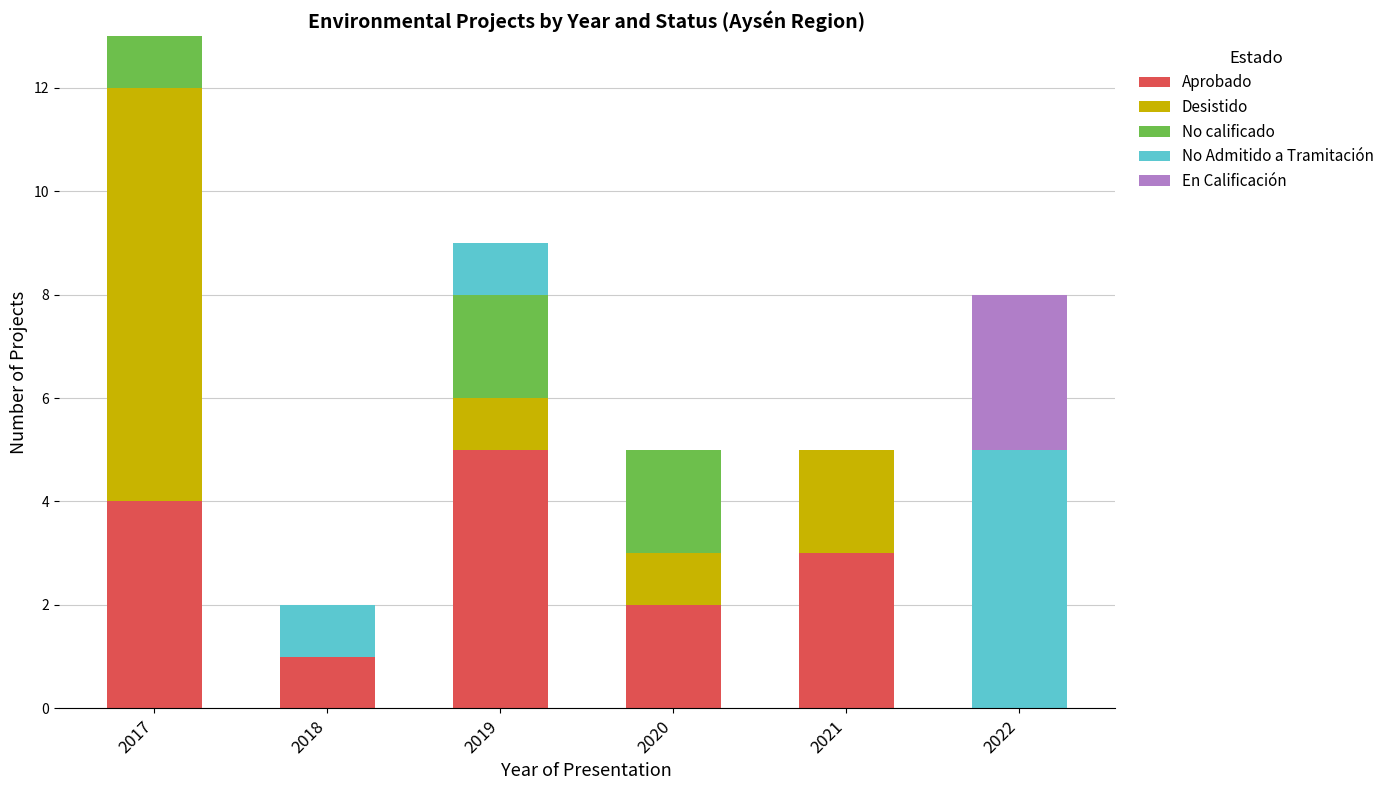

The Aprobado series shows 2 at 2020. True or false?

True